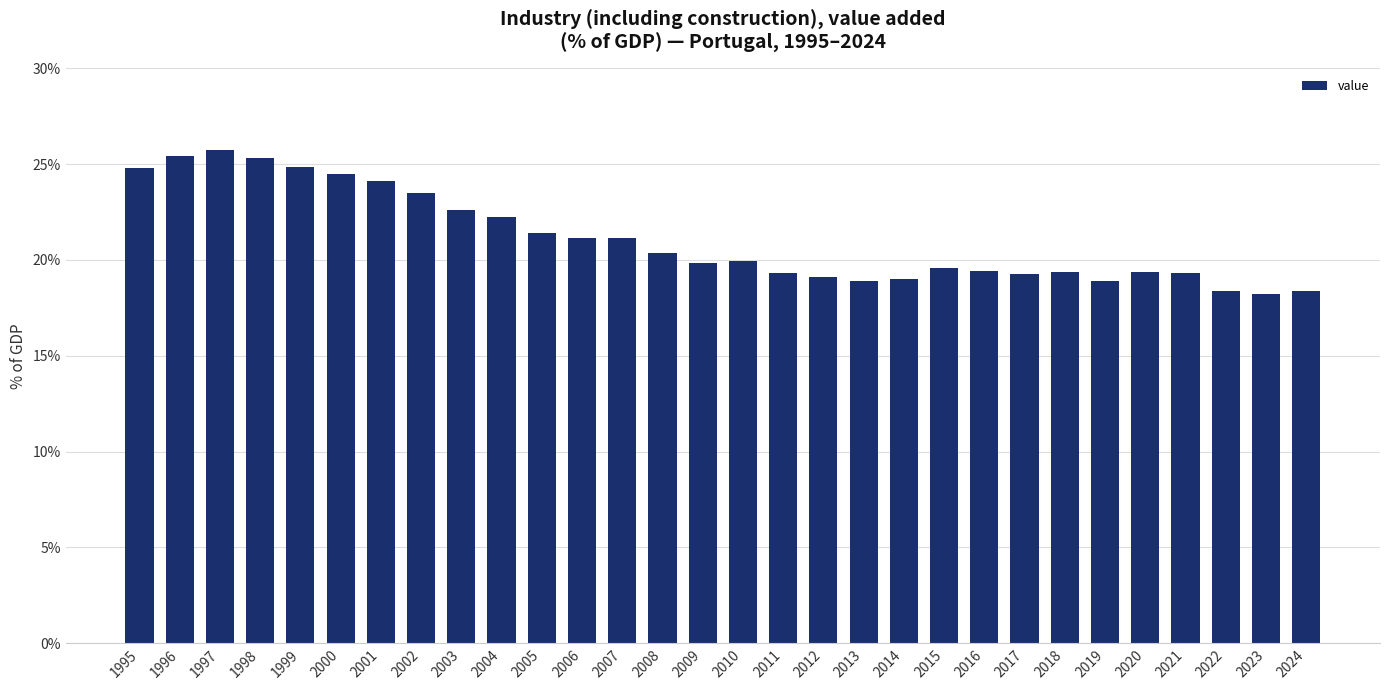

Read the value at 2015.

19.6